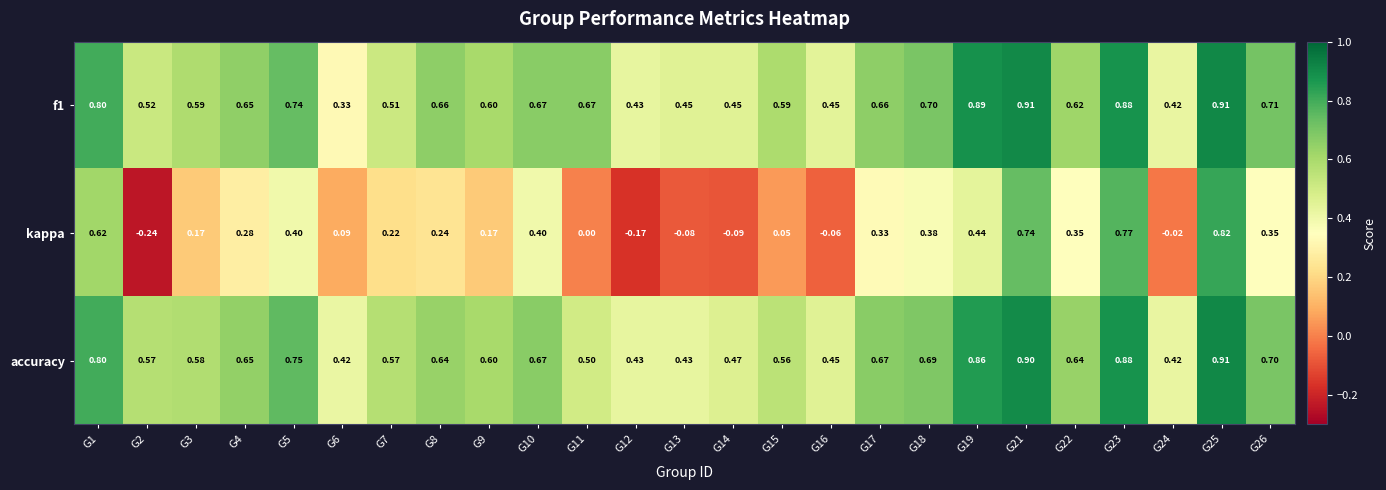

Is the value of f1 at G2 greater than the value of kappa at G11?

Yes